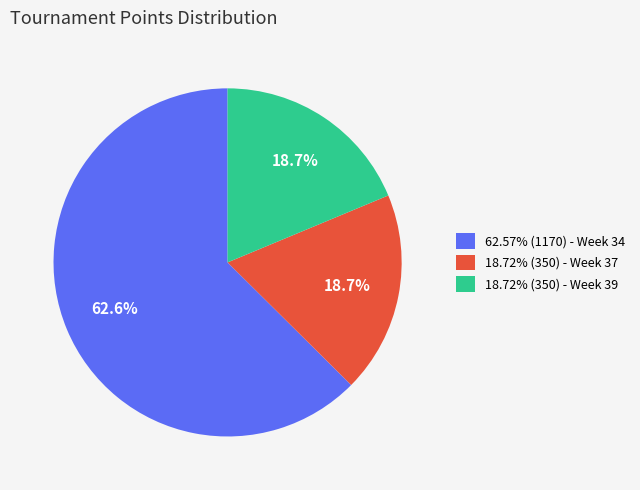

To the nearest percent, what is the average slice percentage?

33%